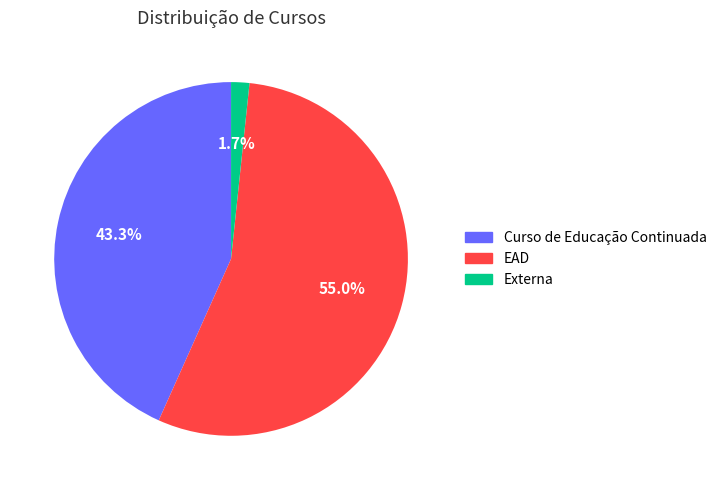

To the nearest percent, what is the difference between the Externa and EAD slice percentages?

53%